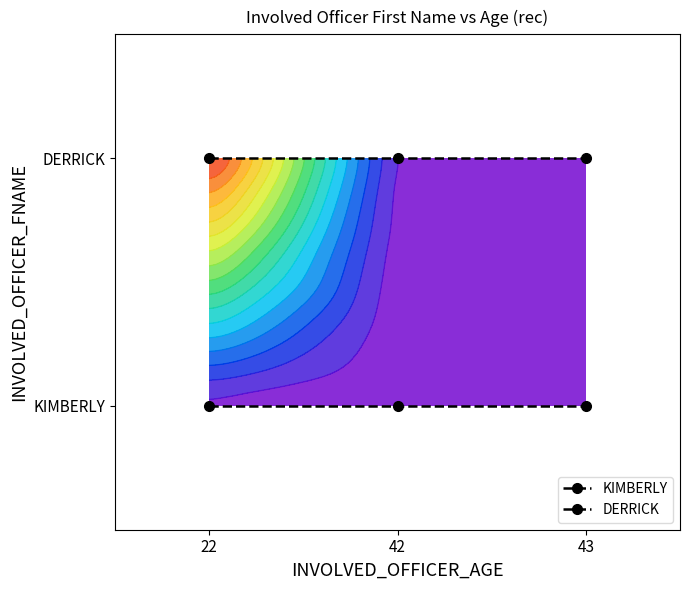

Reading right to left, extract all data points from this chart.

KIMBERLY: 0	0	0
DERRICK: 1	1	1